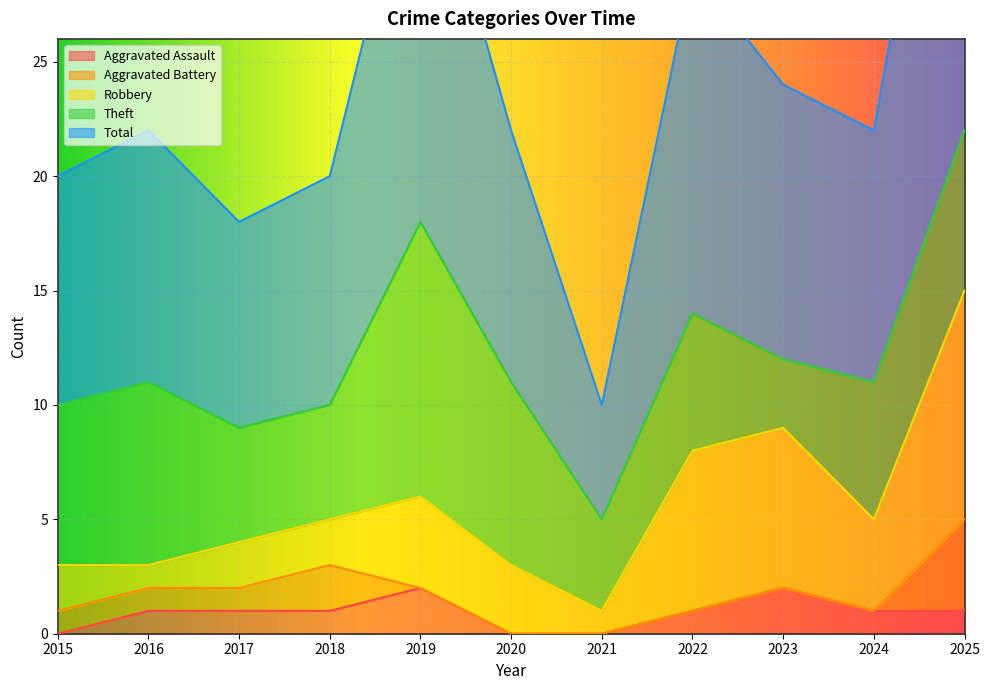

What is the average value of the Aggravated Assault series?

1